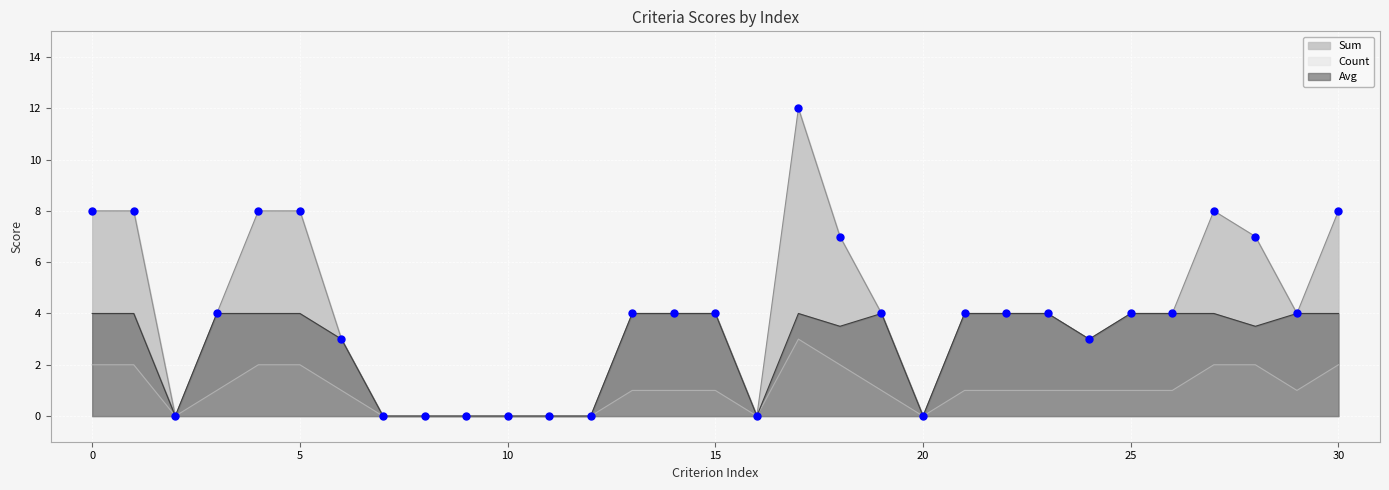

At how many categories does at least one series exceed 4?

9